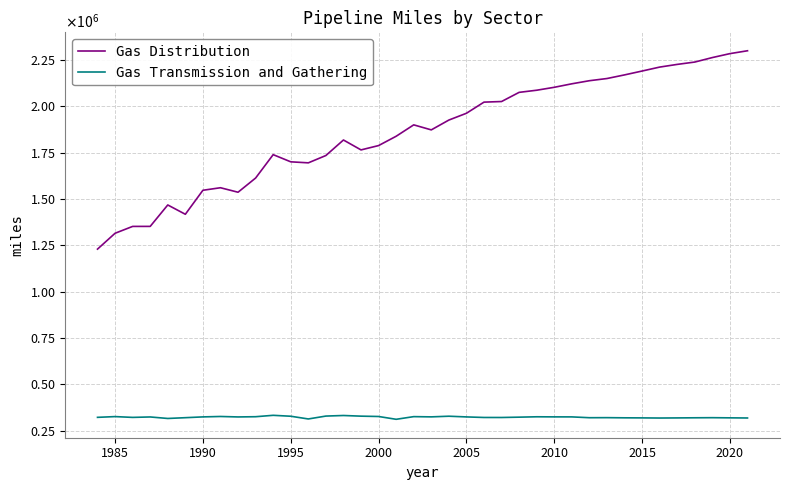

List the series in order of their overall mean, lowest first.

Gas Transmission and Gathering, Gas Distribution